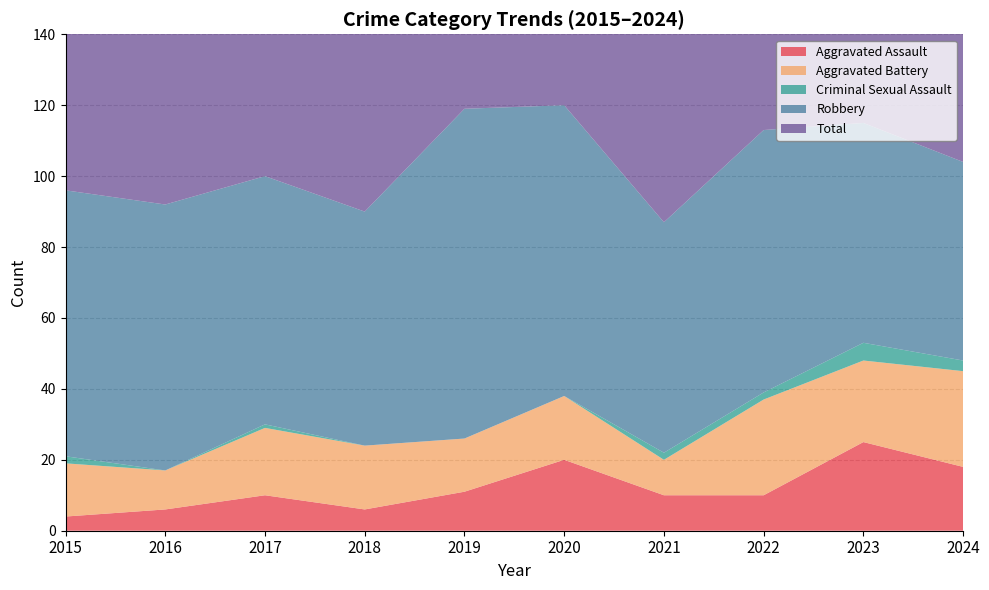

Reading right to left, extract all data points from this chart.

Aggravated Assault: 18	25	10	10	20	11	6	10	6	4
Aggravated Battery: 27	23	27	10	18	15	18	19	11	15
Criminal Sexual Assault: 3	5	2	2	0	0	0	1	0	2
Robbery: 56	62	74	65	82	93	66	70	75	75
Total: 105	115	113	87	120	119	90	100	92	96